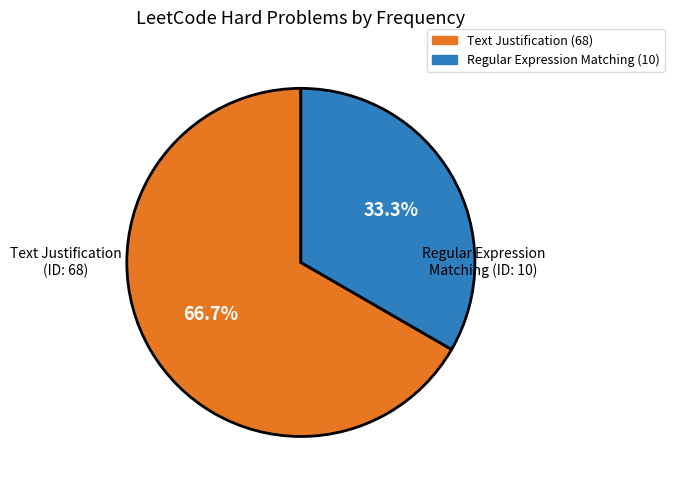

Count the number of slices in the pie.

2